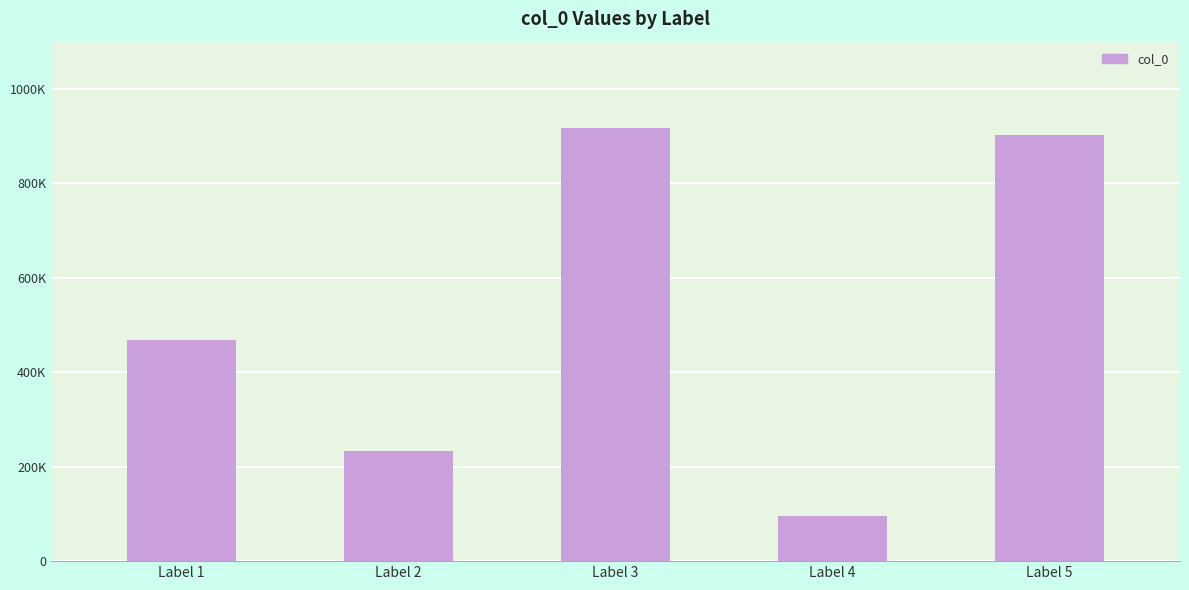

Rank the categories by value from highest to lowest.

Label 3, Label 5, Label 1, Label 2, Label 4